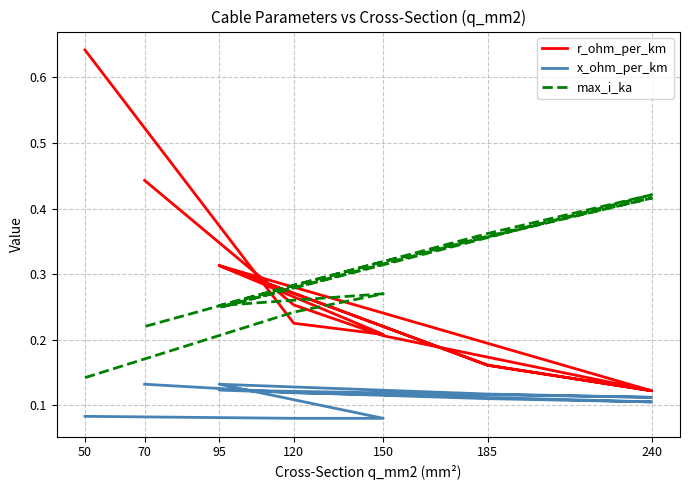

Reading left to right, transcribe all the data shown in this chart.

r_ohm_per_km: 0.6	0.2	0.2	0.3	0.2	0.1	0.3	0.2	0.1	0.2	0.3	0.4
x_ohm_per_km: 0.1	0.1	0.1	0.1	0.1	0.1	0.1	0.1	0.1	0.1	0.1	0.1
max_i_ka: 0.1	0.2	0.3	0.3	0.4	0.4	0.2	0.4	0.4	0.3	0.3	0.2